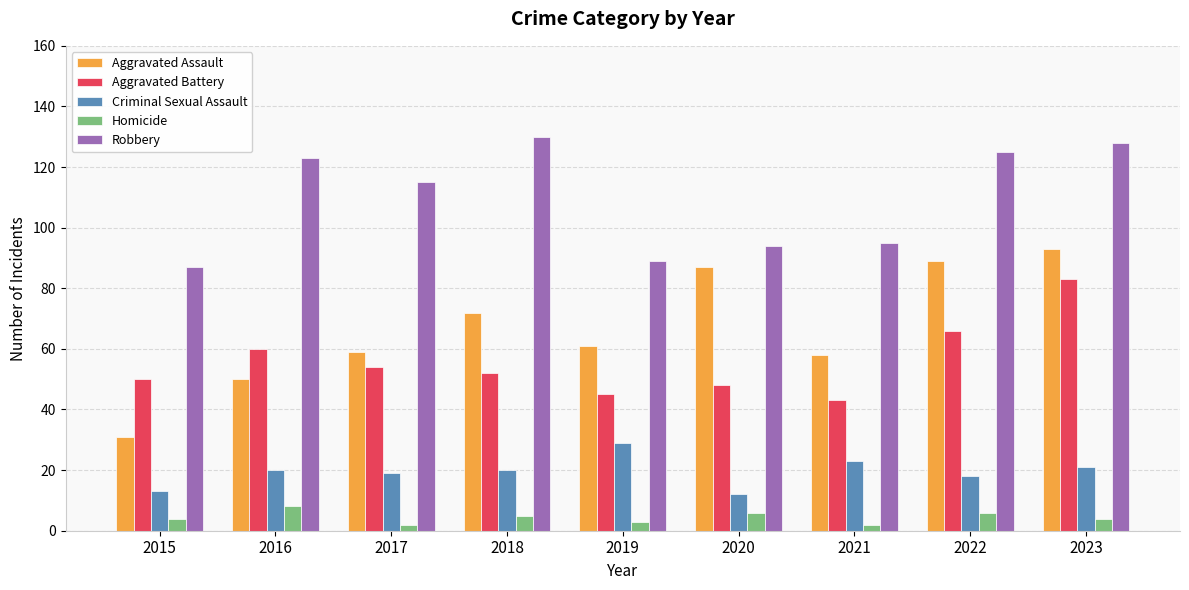

What is the spread (max minus min) of values at 2021?

93